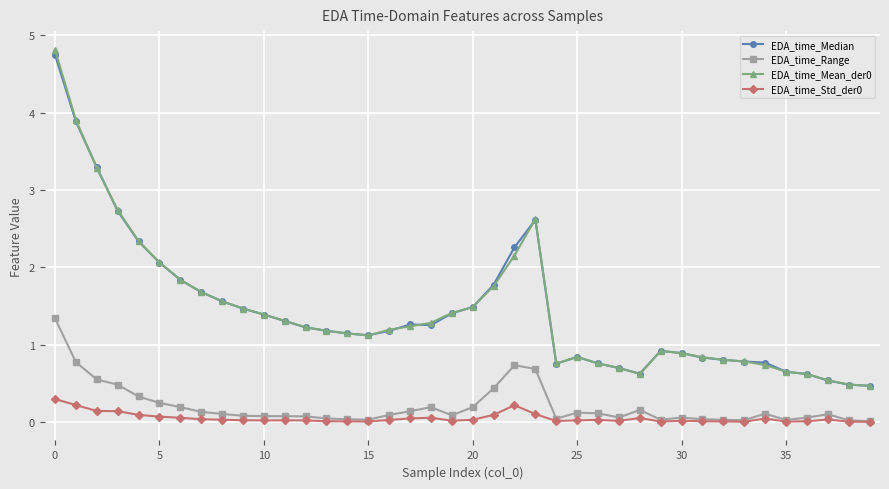

What is the lowest value of the EDA_time_Median series?

0.5